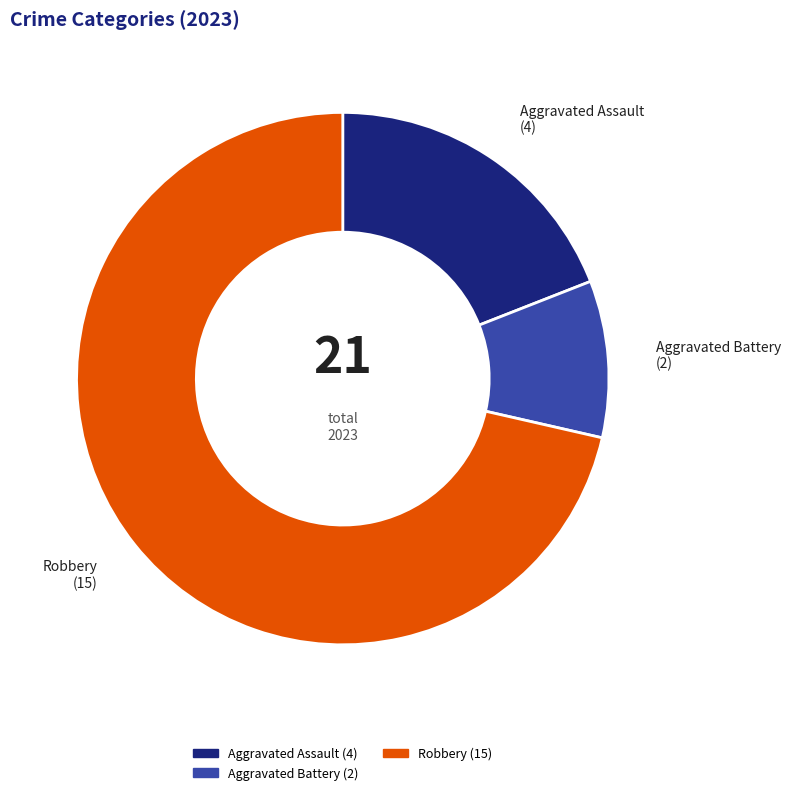

Approximately how many times larger is the value at Aggravated Assault compared to Robbery?

0.3